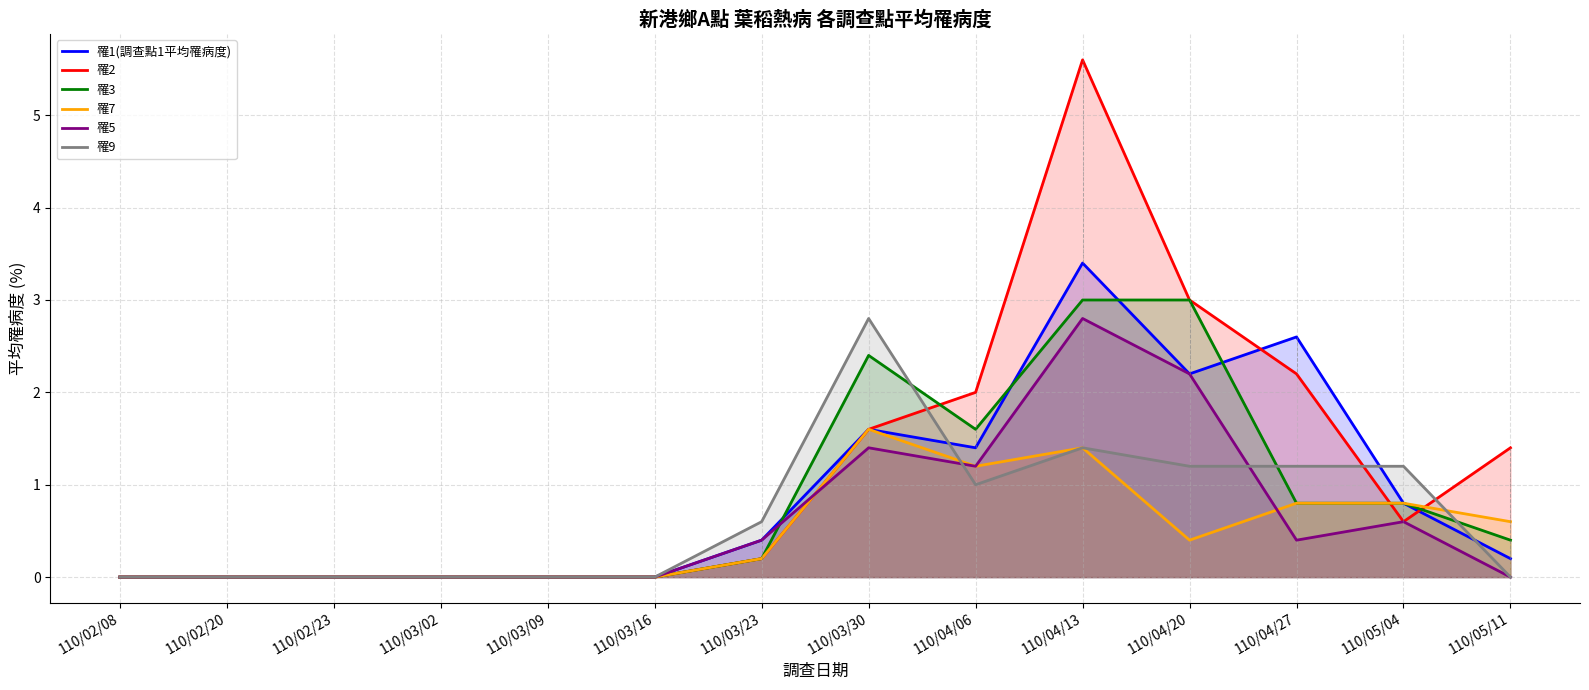

Is the value of 罹2 at 110/02/23 greater than the value of 罹1(調查點1平均罹病度) at 110/03/30?

No